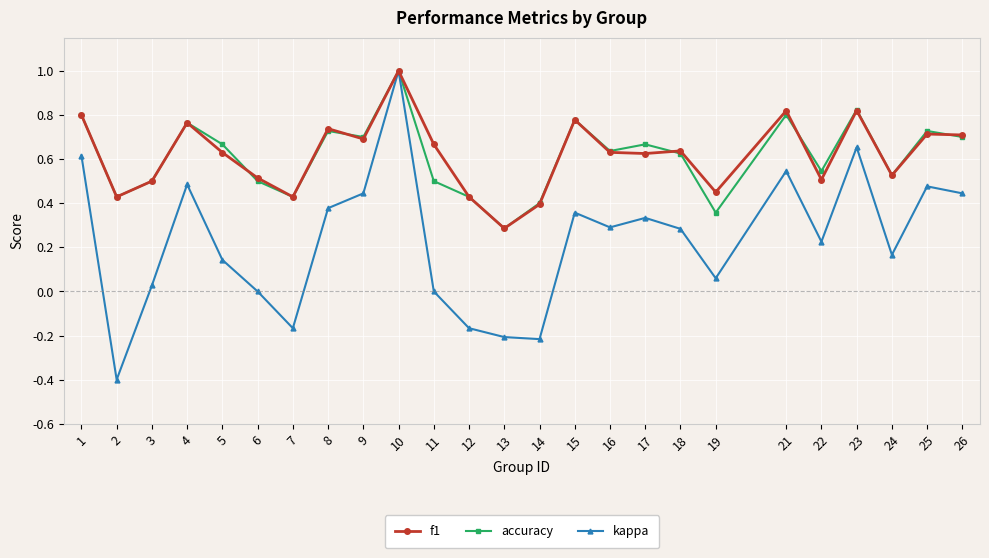

Between 16 and 22, which series saw the biggest shift?

f1